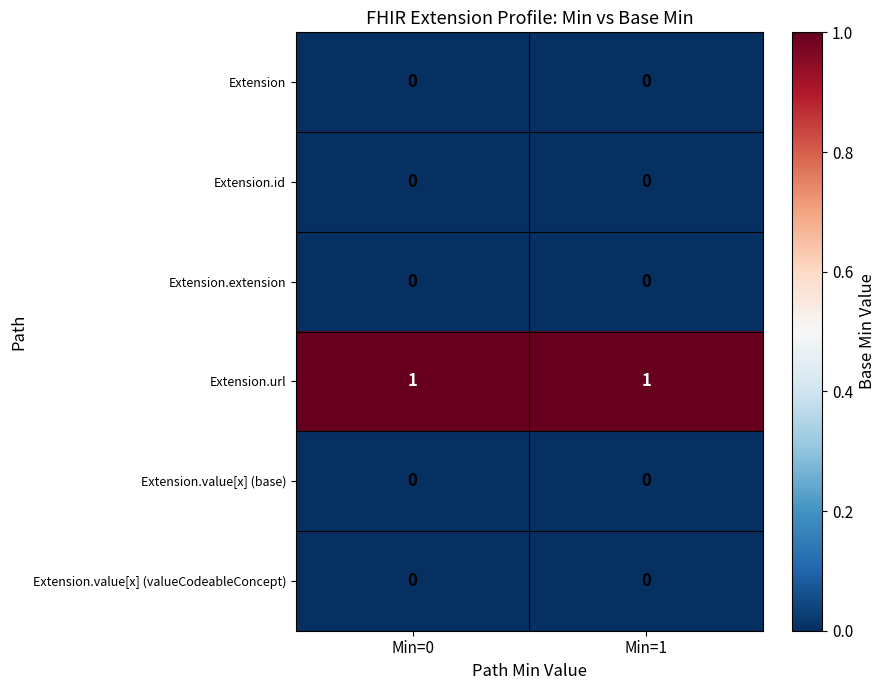

Which has a higher value, Min=1 or Min=0?

Min=1